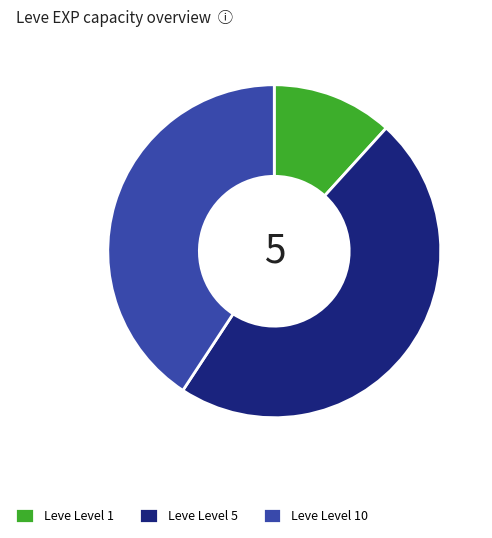

True or false: Leve Level 1 accounts for 18% of the total.

False